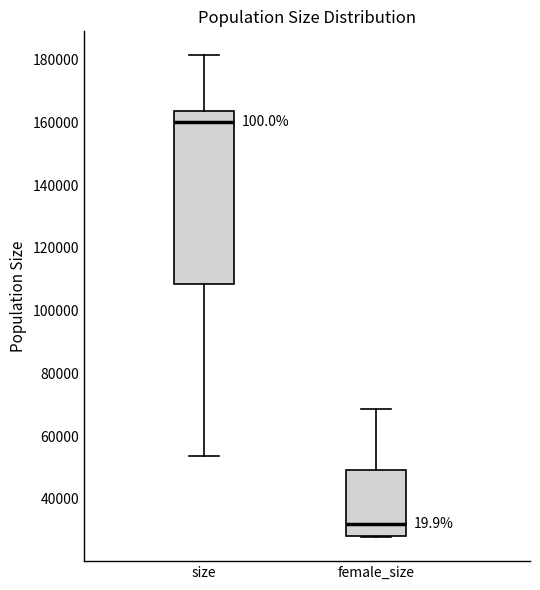

Where does the upper whisker of the box for female_size end on the y-axis? The values are not printed on the chart, so give them approximately, as read against the axis.

68000